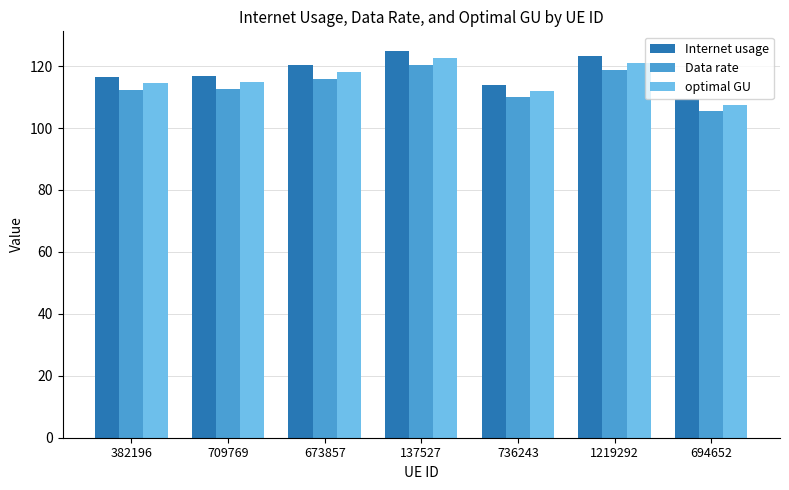

Between 382196 and 694652, which series saw the biggest shift?

Internet usage